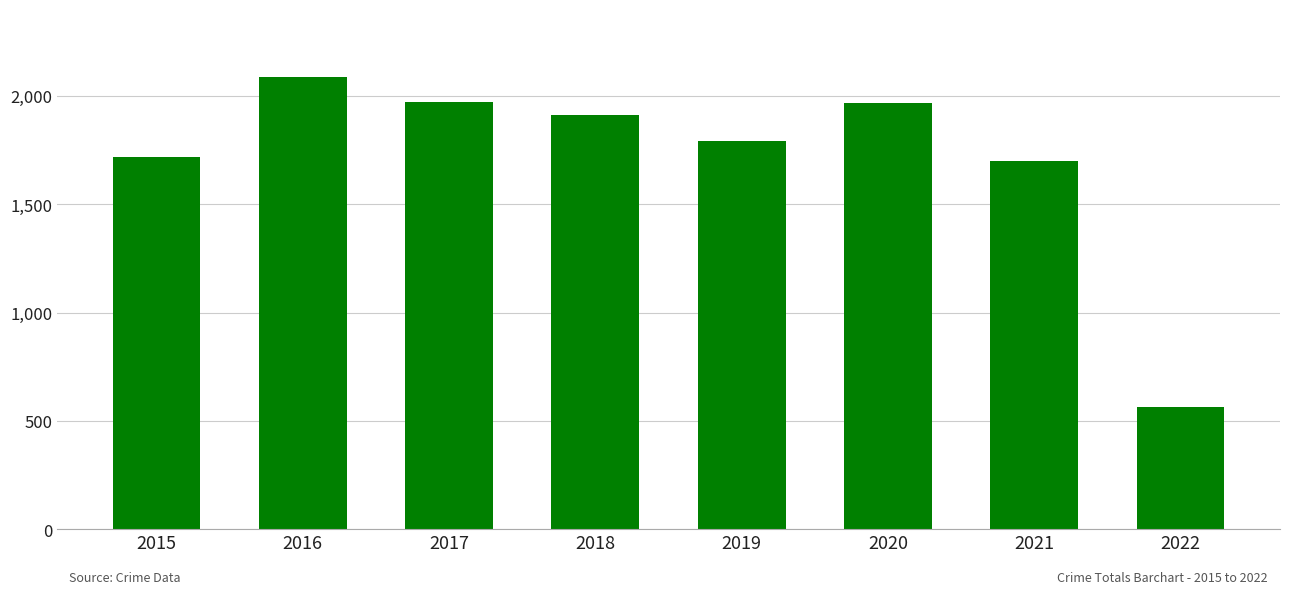

How many bars are there in total?

8